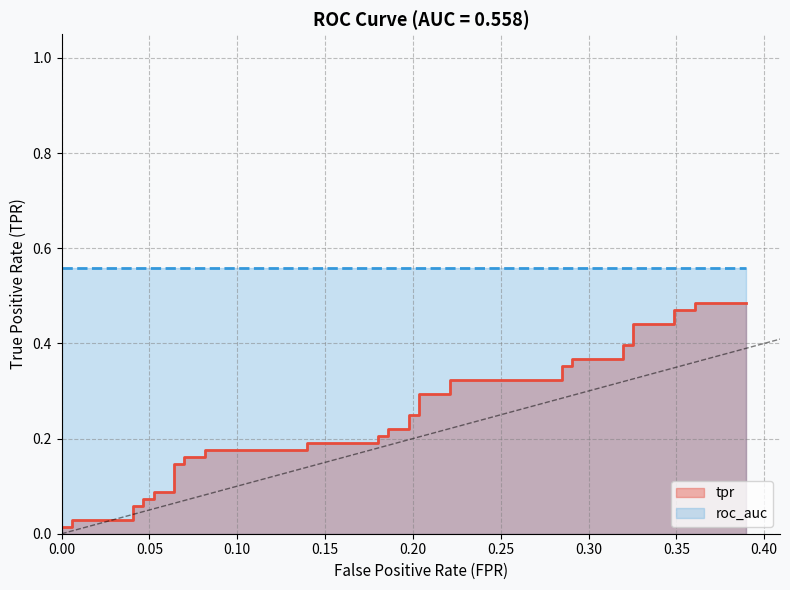

What is the maximum value shown in the chart?

0.5